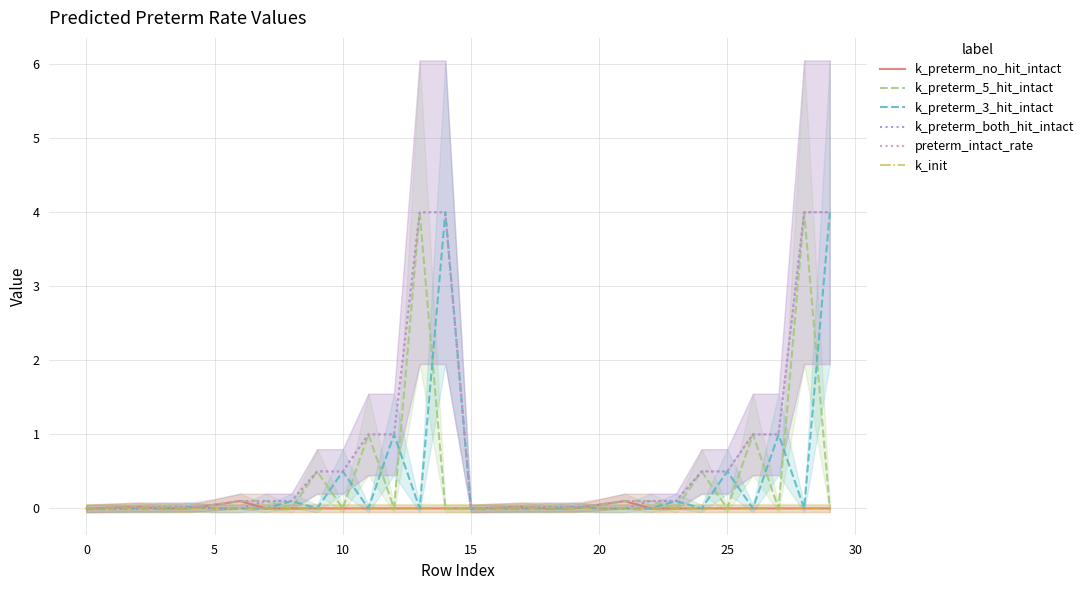

What is the highest value of the preterm_intact_rate series?

4.0